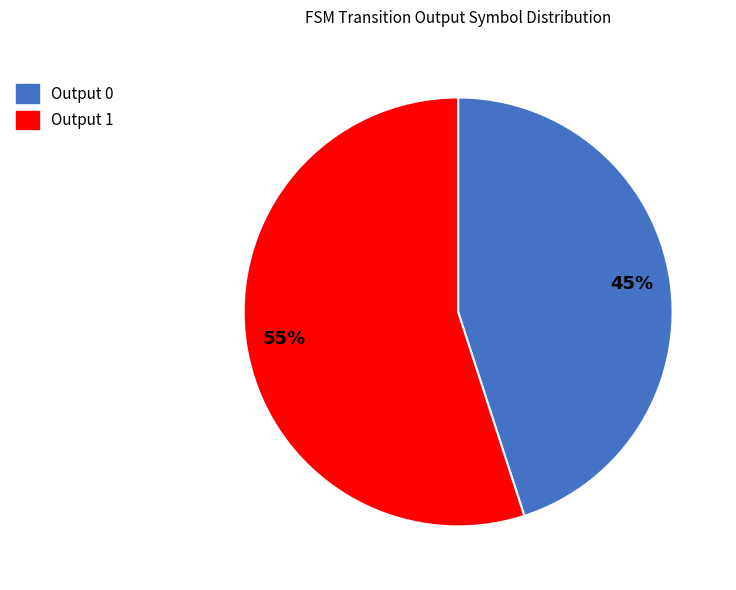

Do Output 0 and Output 1 together represent more than half of the pie?

Yes